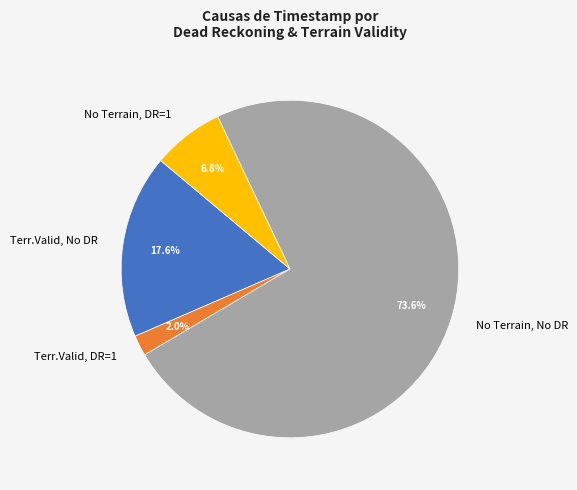

How many segments does this pie chart have?

4